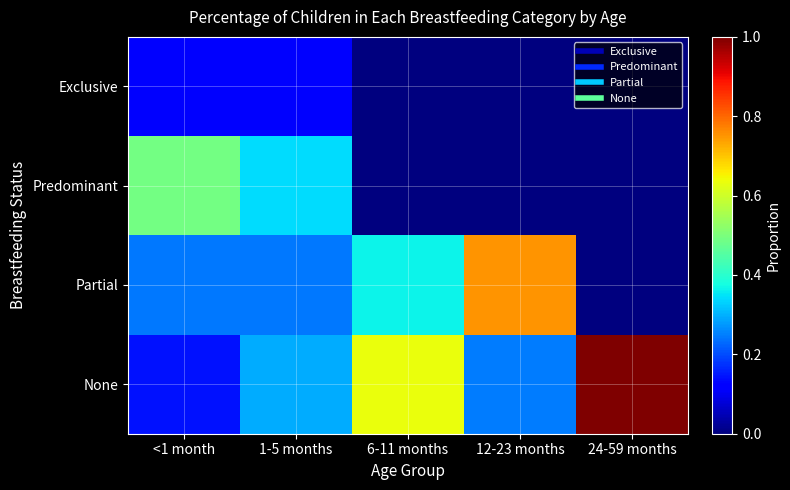

Count the number of data series in this chart.

4